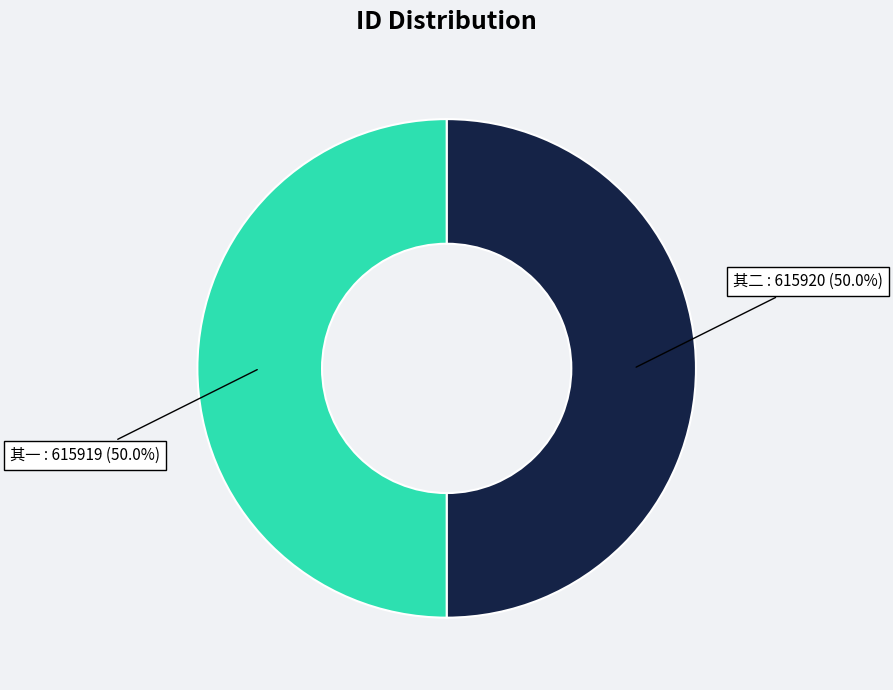

Approximately how many times larger is the value at 其二 : 615920 (50.0%) compared to 其一 : 615919 (50.0%)?

1.0